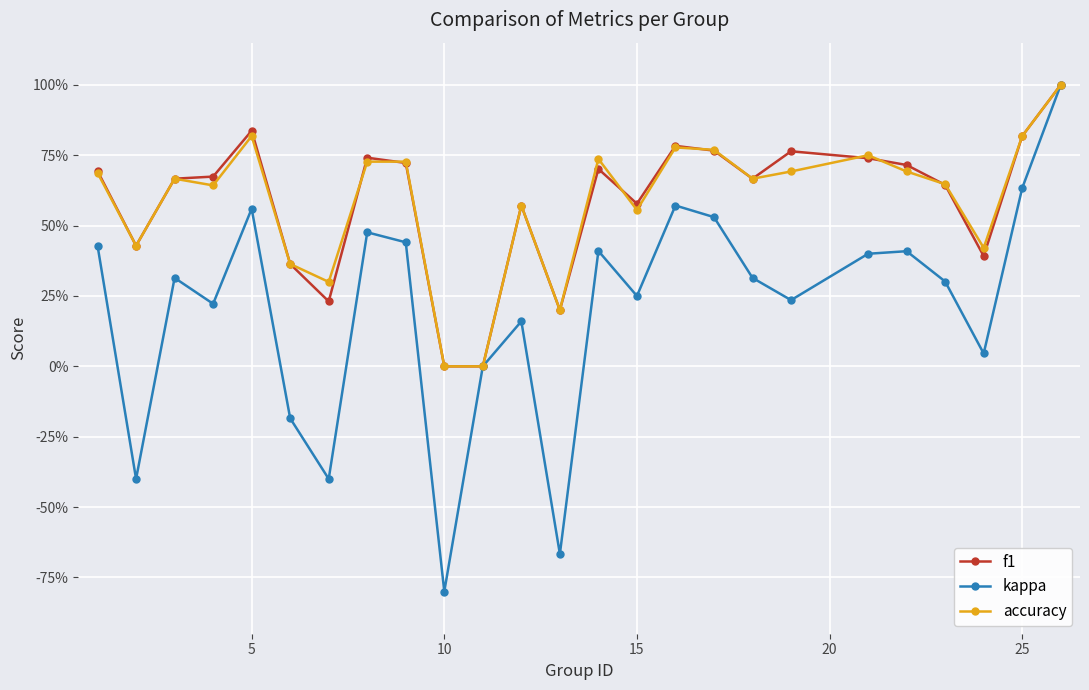

What is the value of the kappa point at the 25th from the left?

1.0